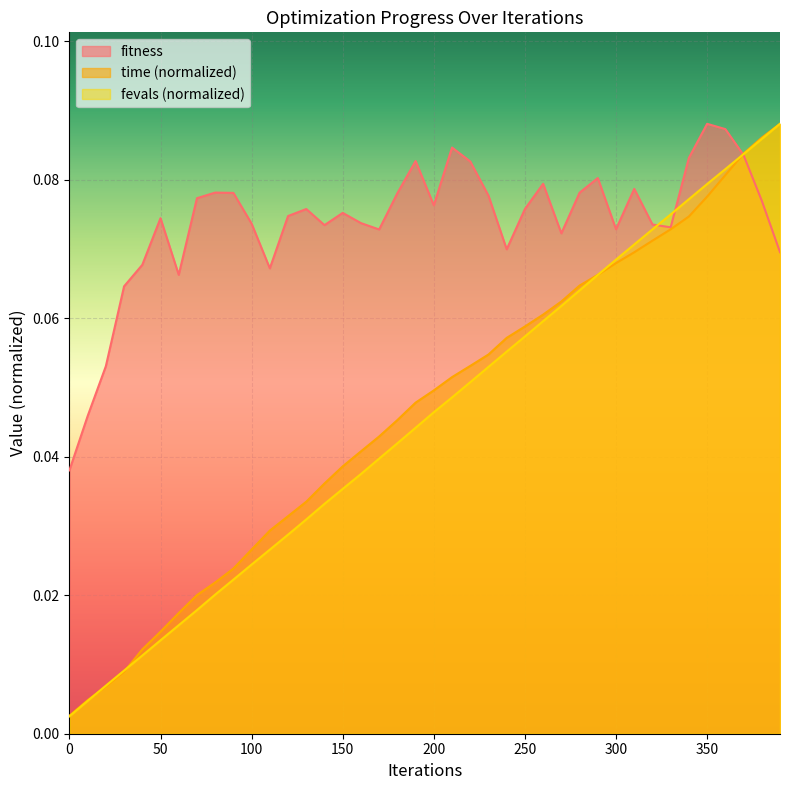

The value of time at 180 is 0.1. True or false?

False